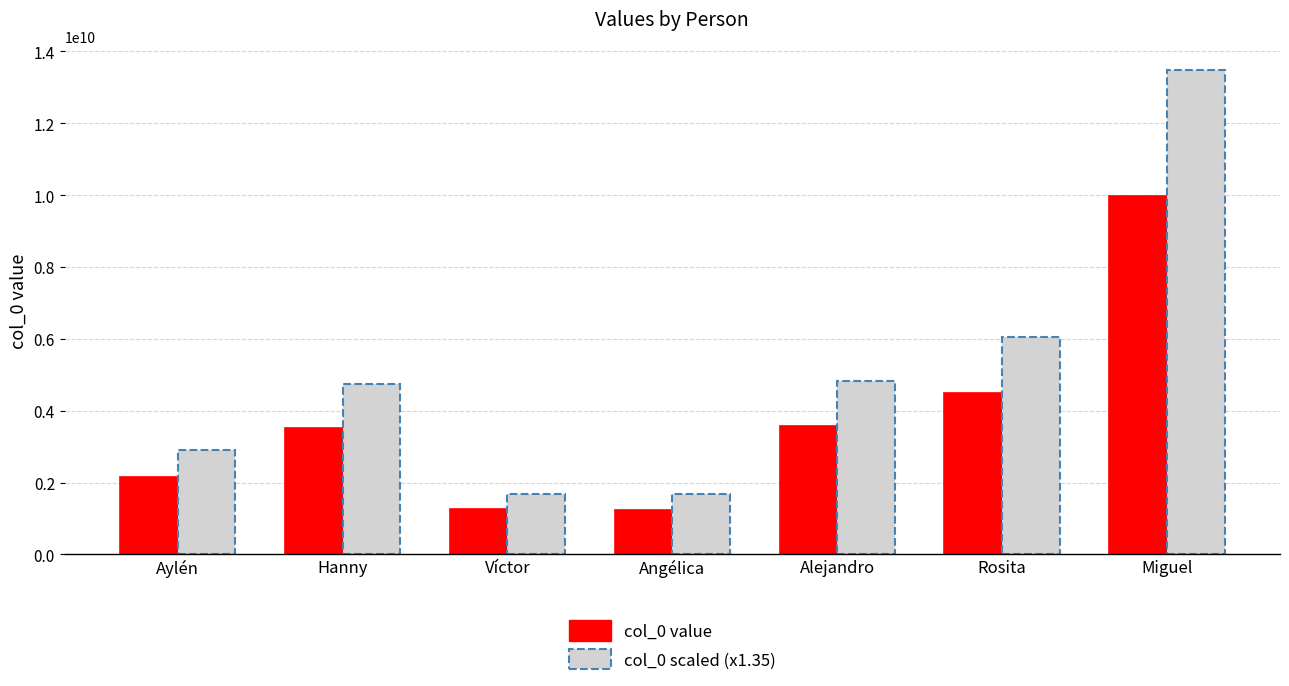

Between Hanny and Víctor, which series saw the biggest shift?

col_0 scaled (x1.35)